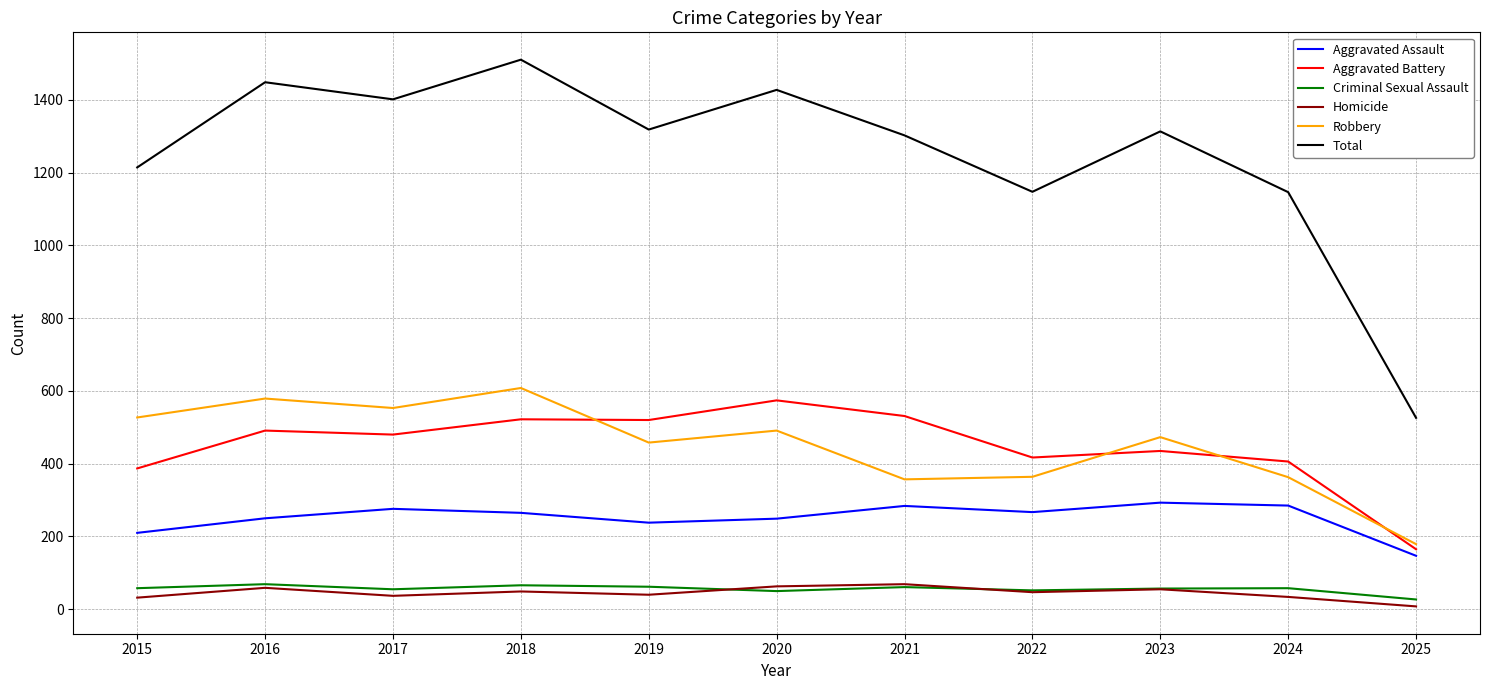

True or false: Aggravated Battery and Criminal Sexual Assault intersect in this chart.

False